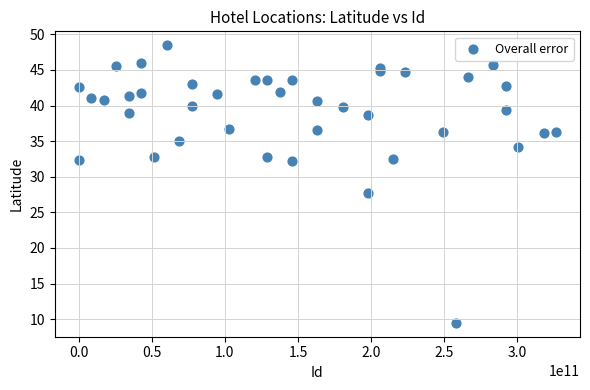

What is the range of Y values (max minus min)?

39.0